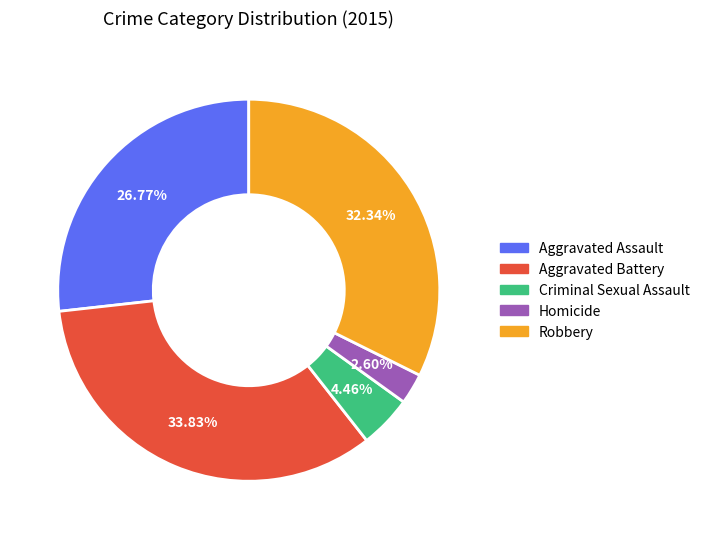

Is Homicide the majority of the pie?

No